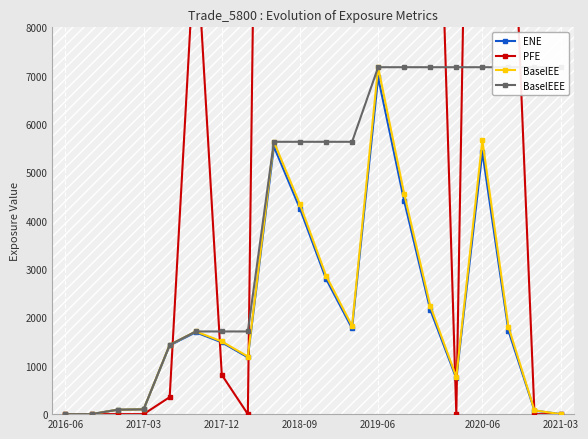

What is the average value of the BaselEE series?

2148.9